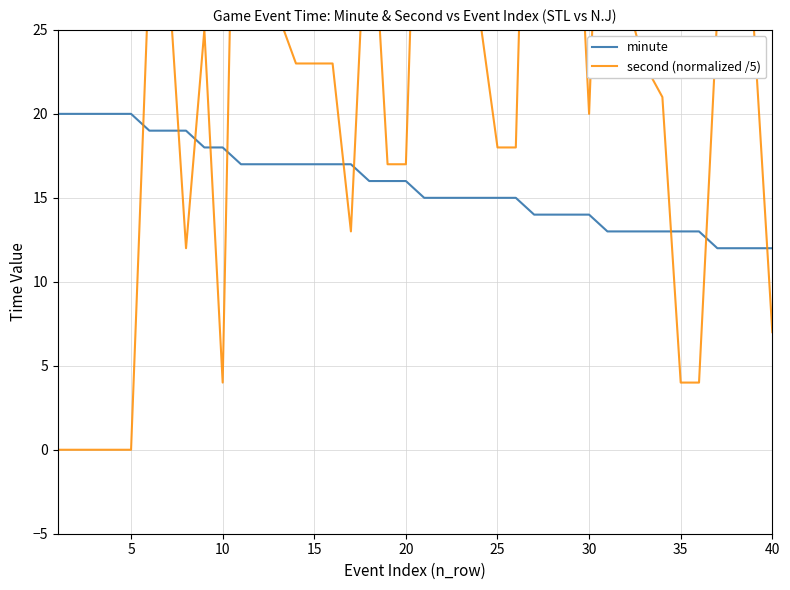

What is the difference between the maximum and minimum values in the second (normalized /5) series?

58